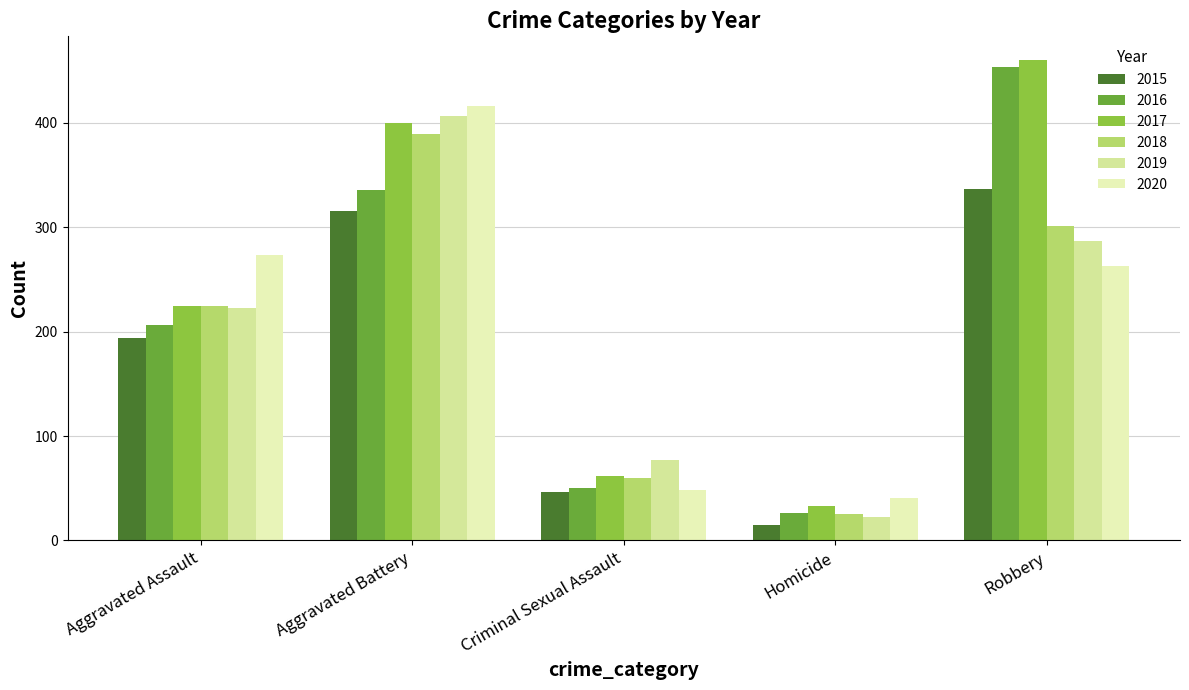

What is the label of the 2nd bar from the right?

Homicide